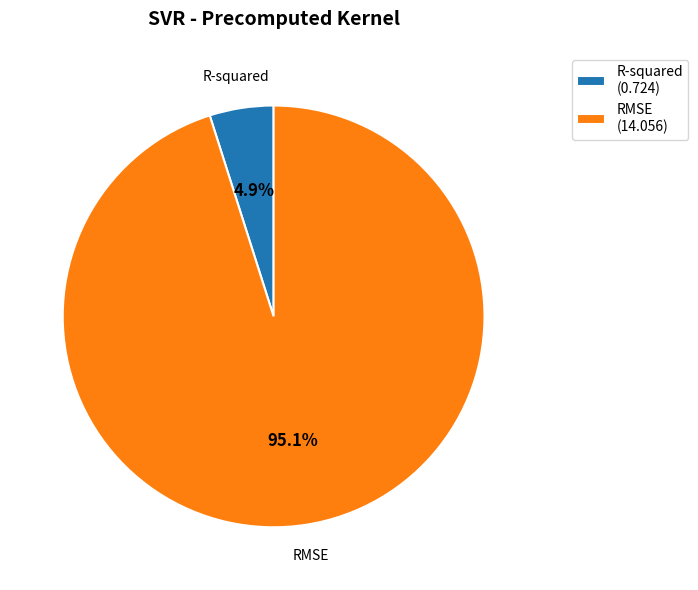

Rank the categories by value from lowest to highest.

R-squared, RMSE